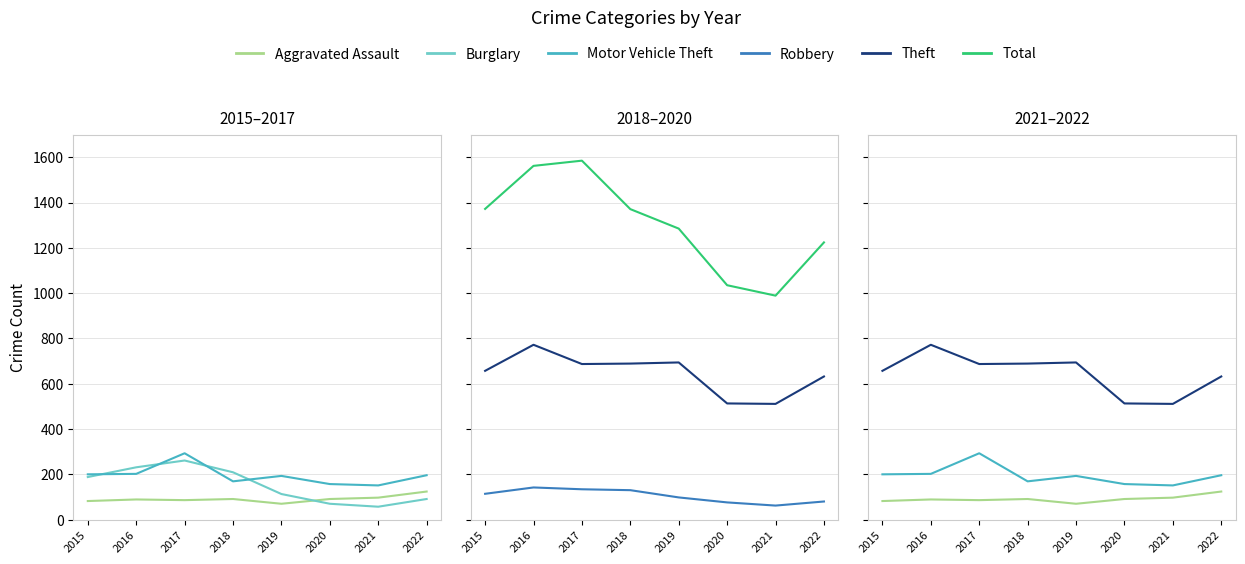

Is this an area chart (filled region under the line)?

No